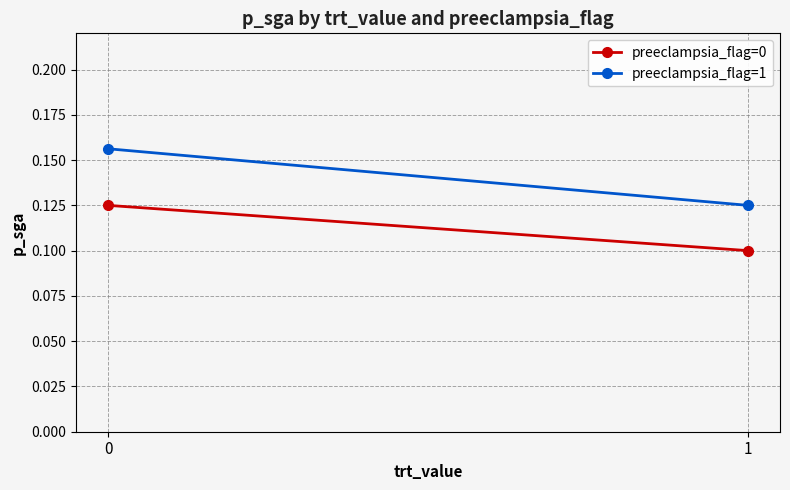

How many preeclampsia_flag=0 values are between 0 and 1?

2